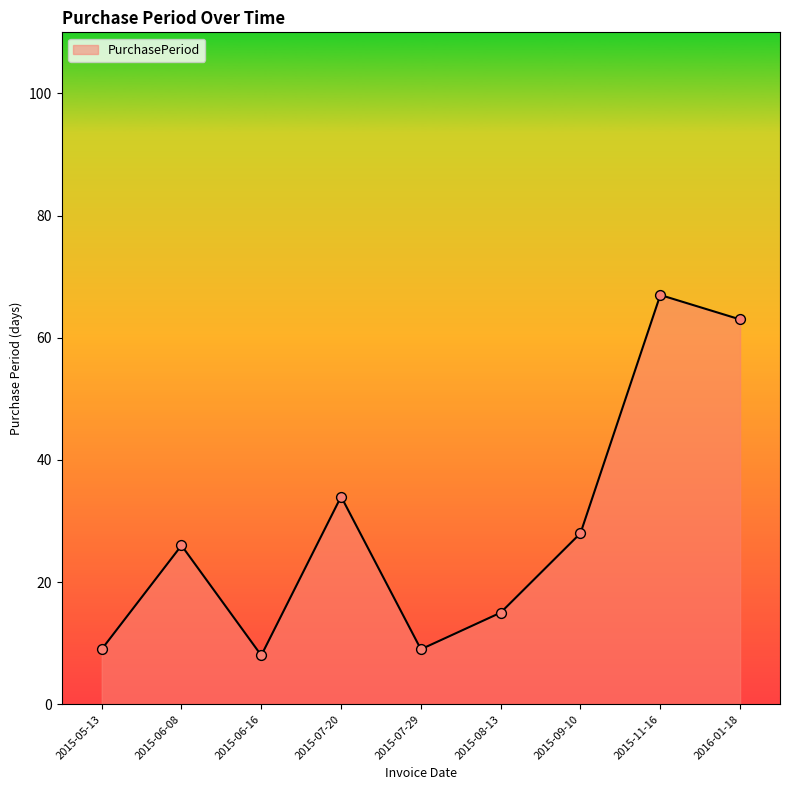

What is the ratio of the value at 2015-08-13 to the value at 2015-07-29?

1.7